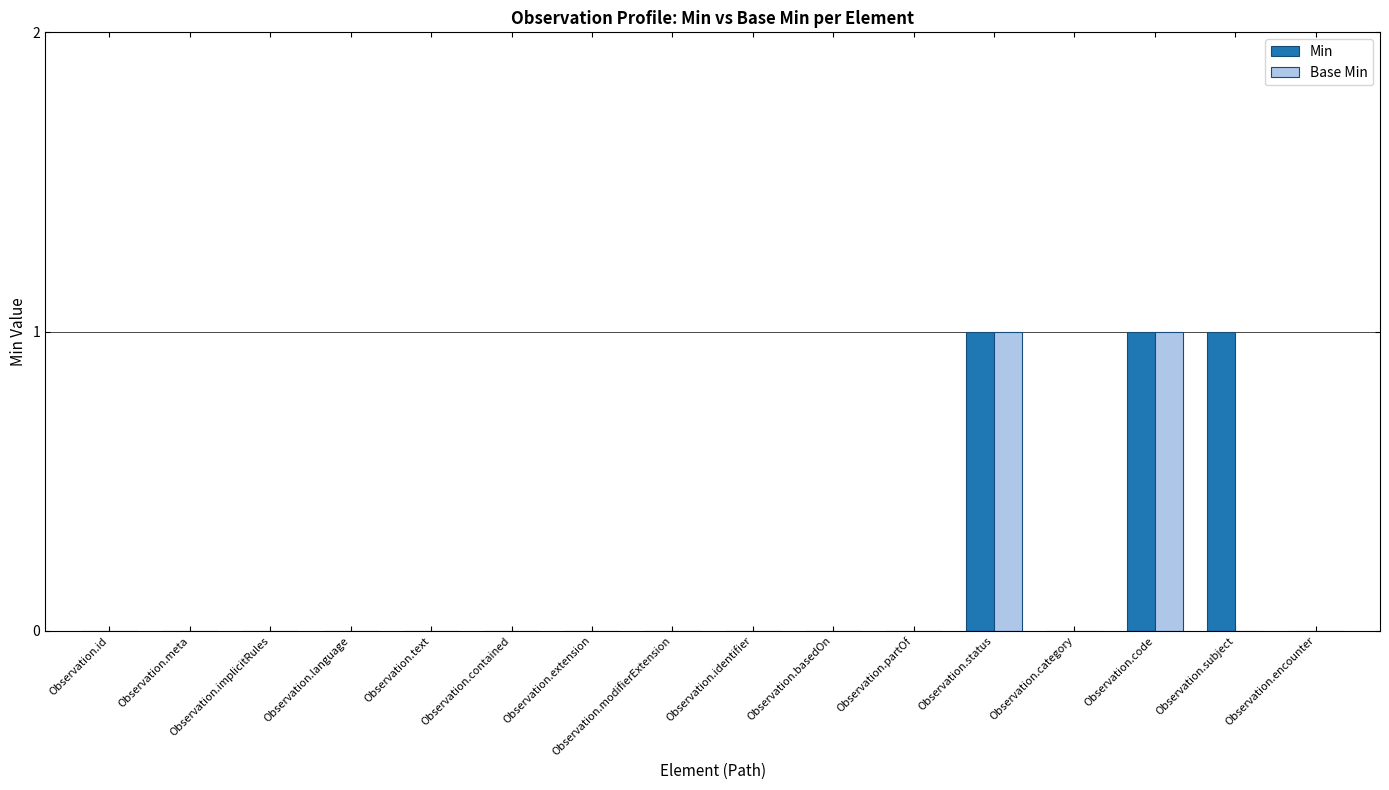

What is the sum of all Min values?

3